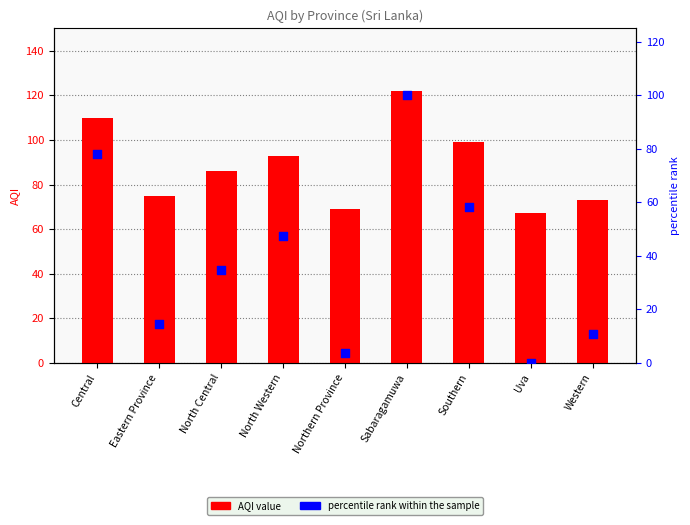

Which series has the largest total across all categories?

AQI